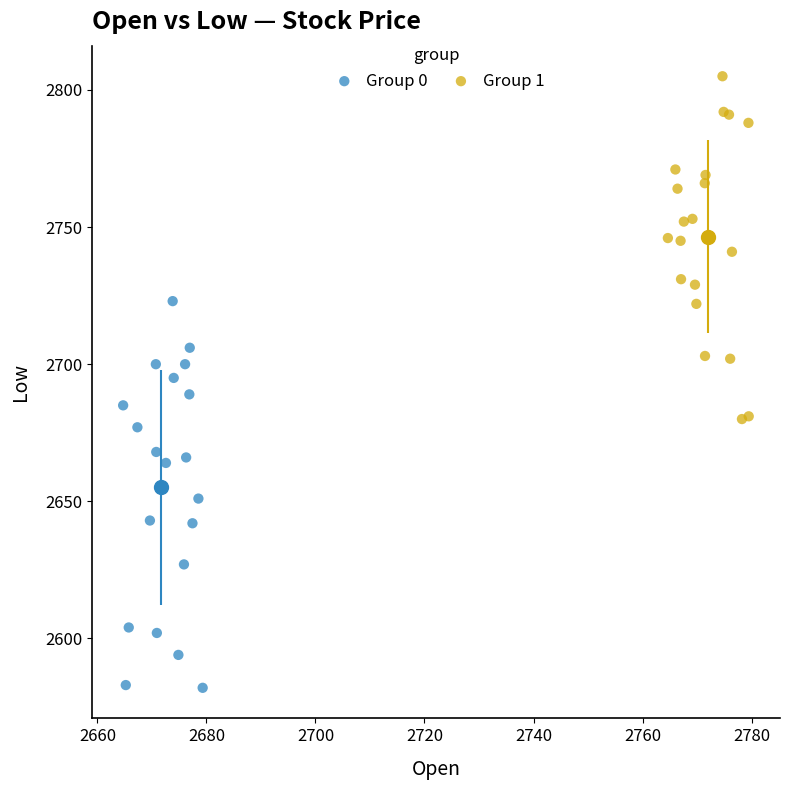

Which series has the largest Y range (max minus min)?

Group 0